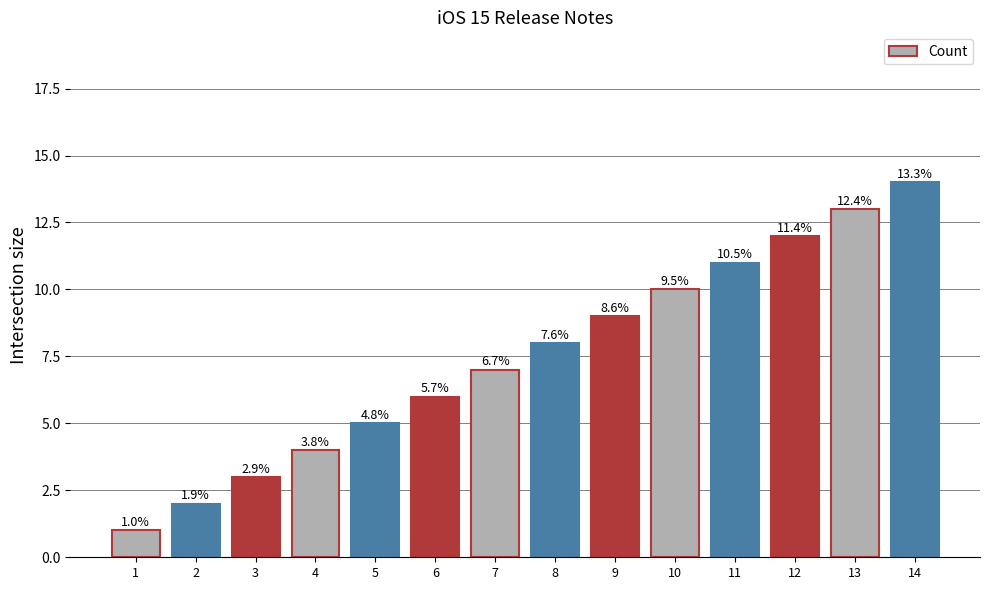

At which category does the chart reach its peak across all series?

14